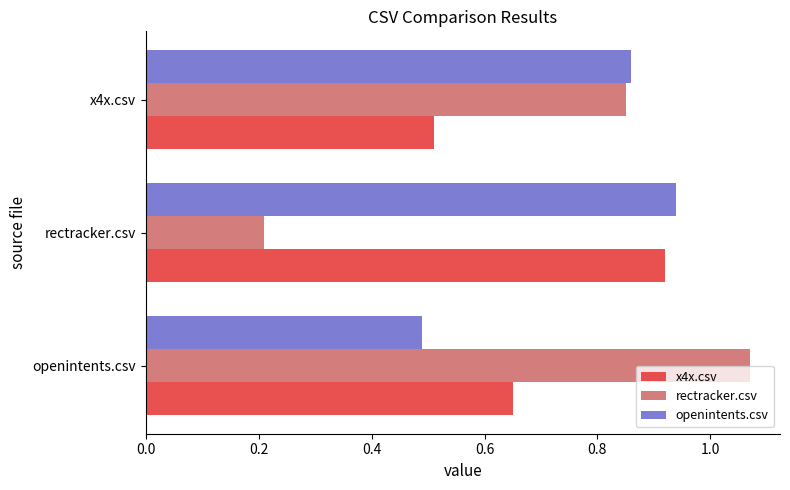

At how many categories does at least one series exceed 0?

3